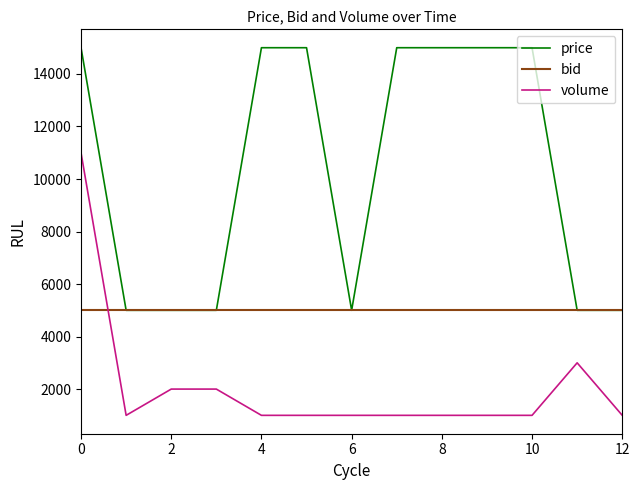

At how many categories does at least one series exceed 10359?

7